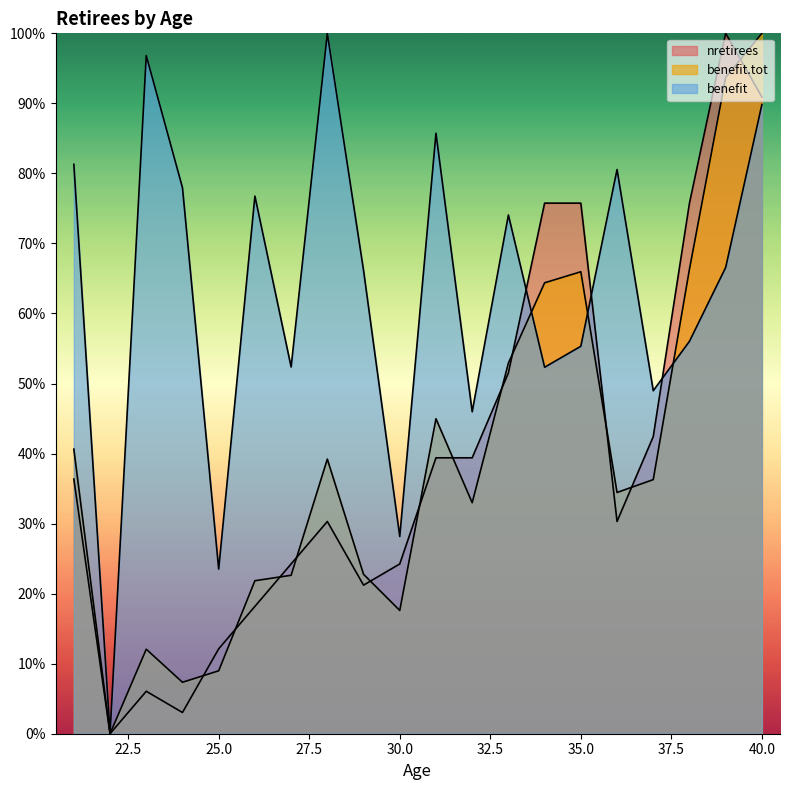

At which label does benefit reach its peak?

28